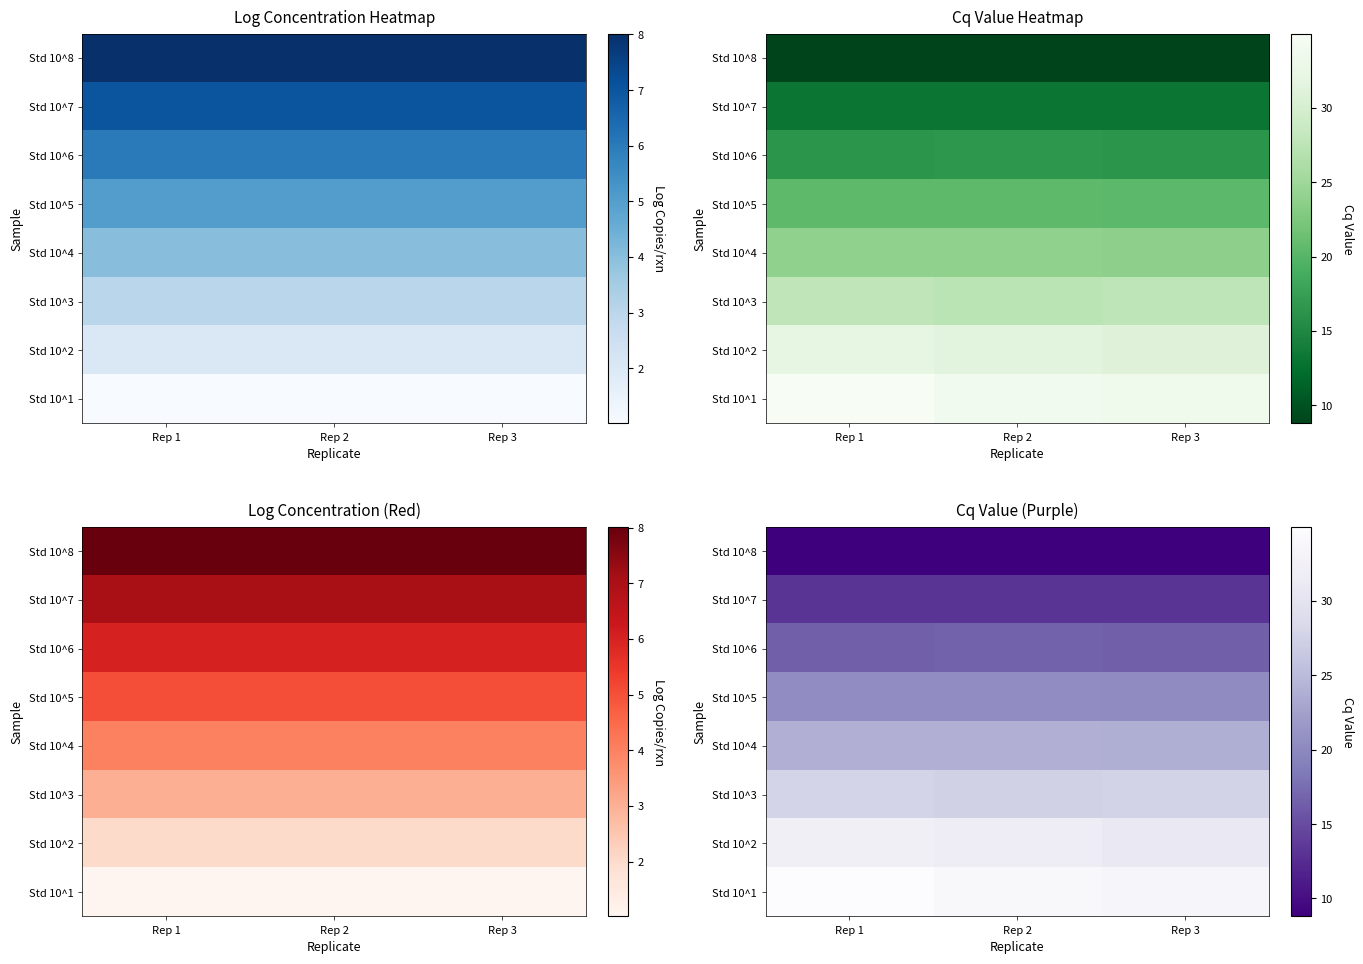

What is the sum of all Std 10^2 values?

94.7